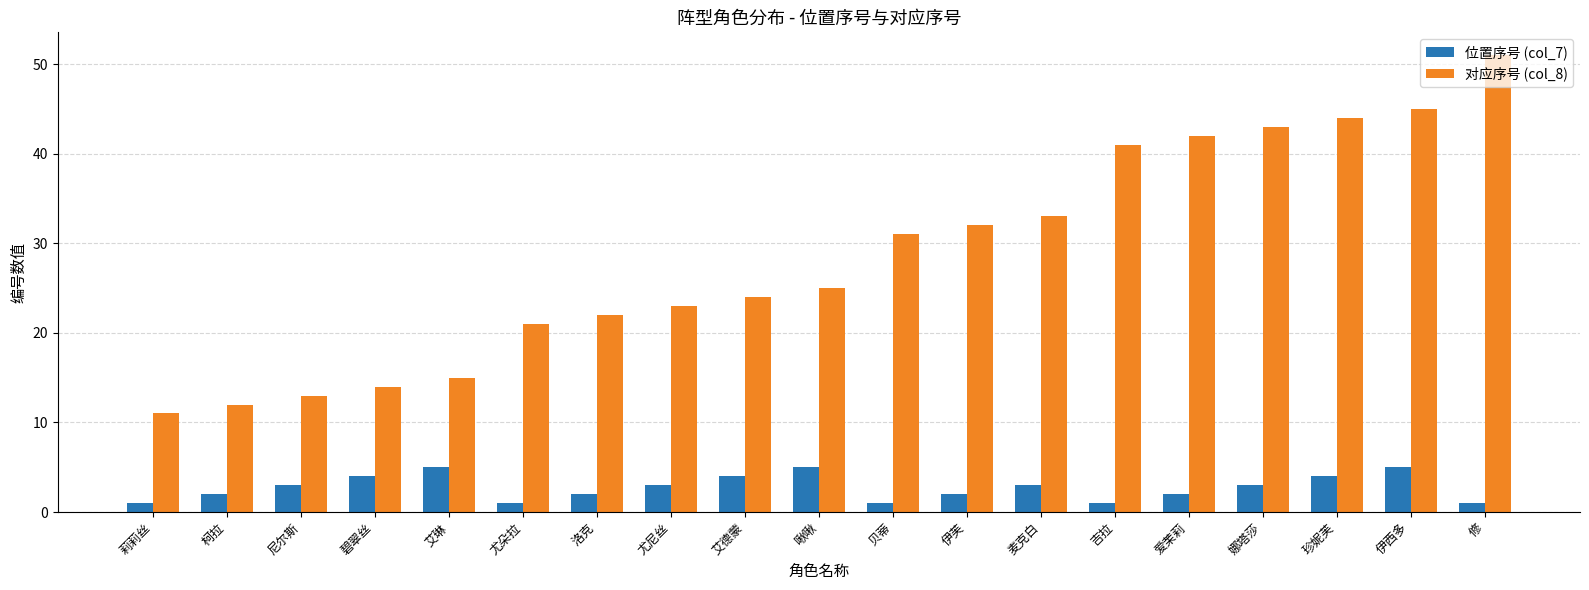

The 对应序号 (col_8) series shows 12 at 柯拉. True or false?

True